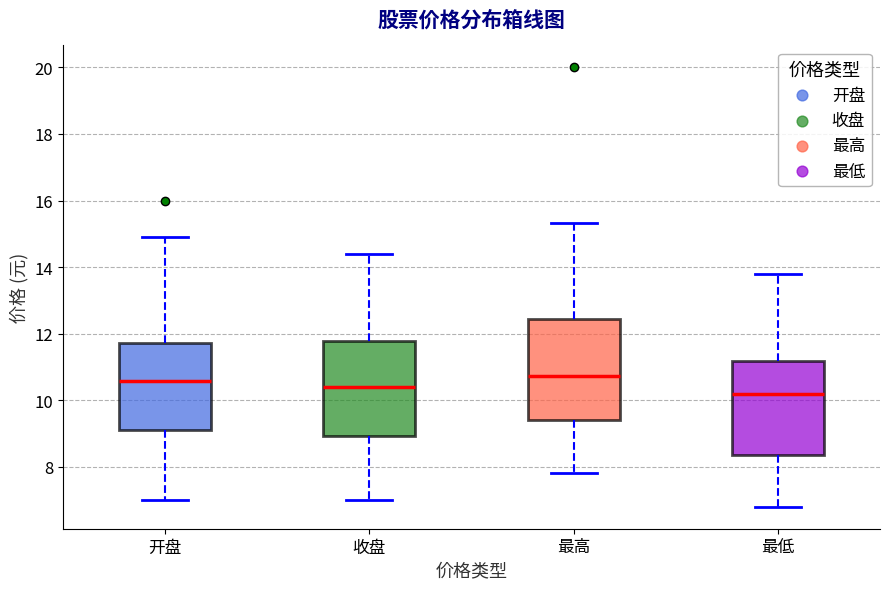

Reading left to right, read every box against the y-axis: the position of its median line, the range the box covers, and the ends of its whiskers. The values are not printed on the chart, so give them approximately, as read against the axis.

开盘: median 10.6, box 9.0 to 11.8, whiskers 7.0 to 15.0
收盘: median 10.4, box 9.0 to 11.8, whiskers 7.0 to 14.4
最高: median 10.8, box 9.4 to 12.4, whiskers 7.8 to 15.4
最低: median 10.2, box 8.4 to 11.2, whiskers 6.8 to 13.8